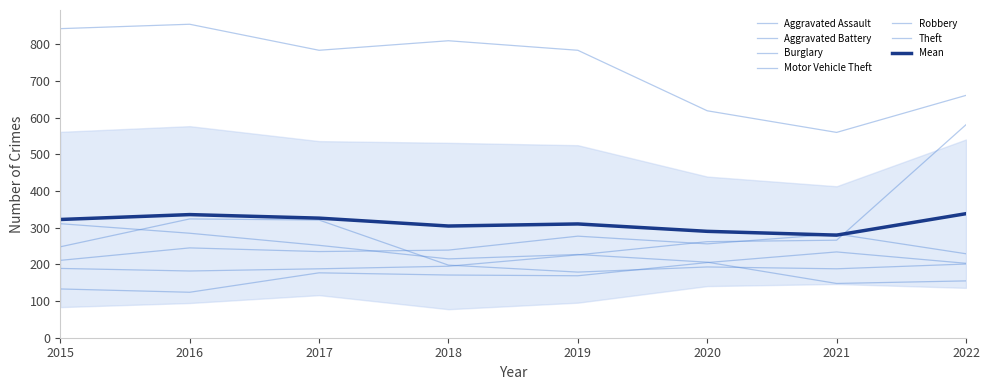

What is the approximate value of Burglary at 2018, to the nearest 50?

200